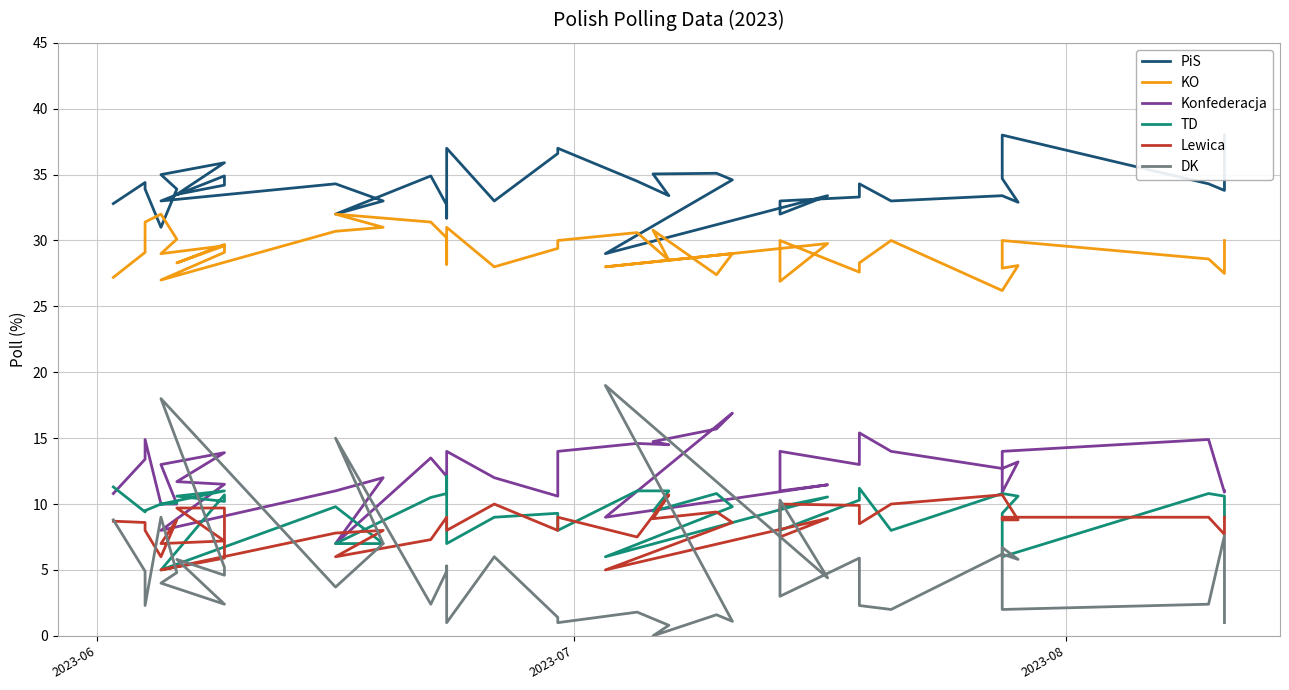

What is the difference between the highest and lowest values at 2023-06?

24.1